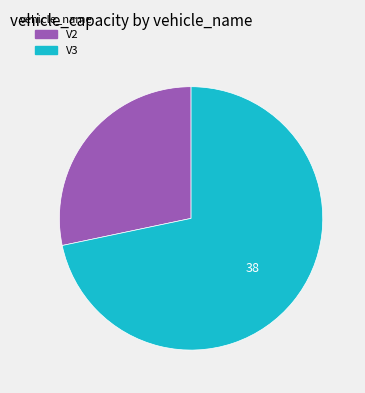

Which has a higher value, V2 or V3?

V3